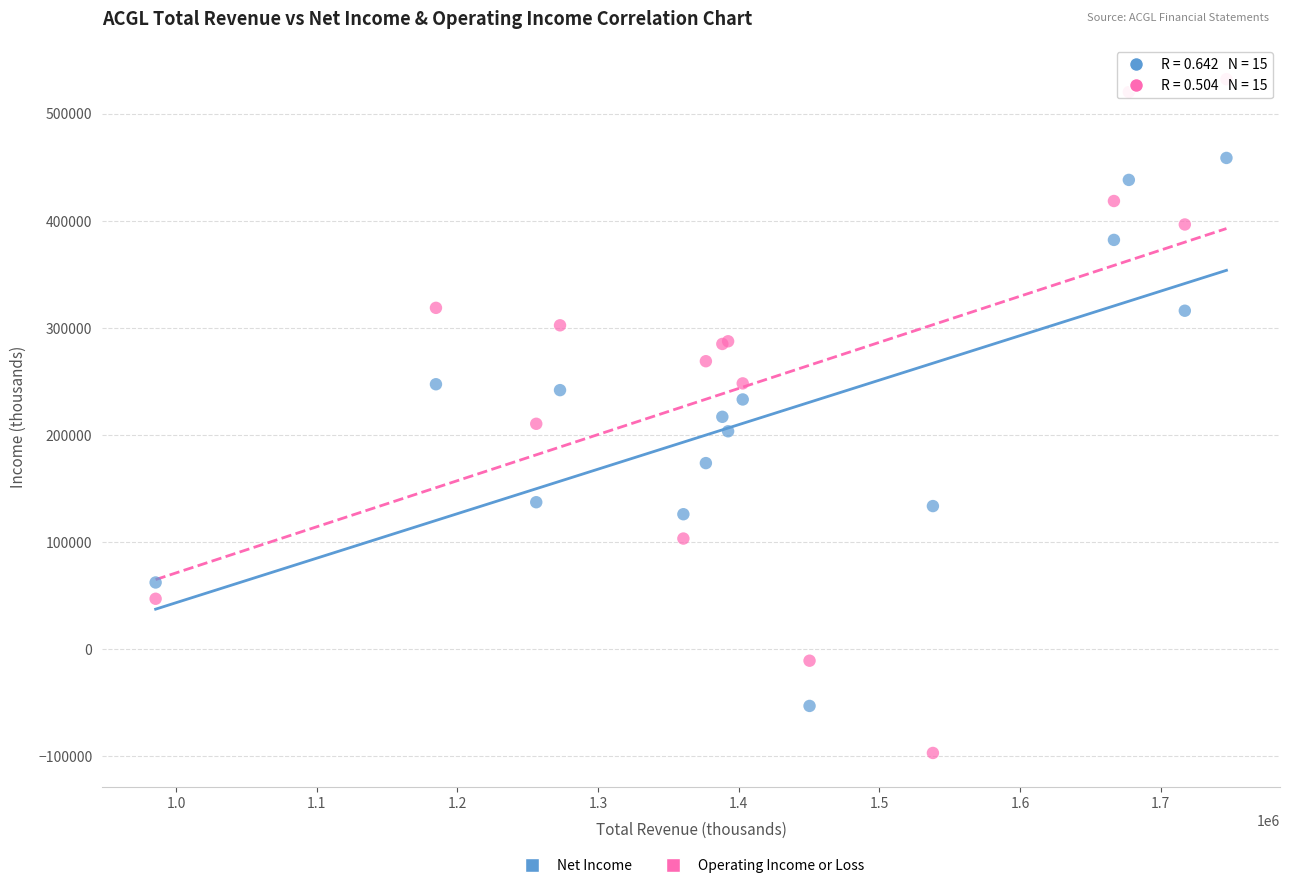

Which series reaches the minimum Y coordinate?

Operating Income or Loss